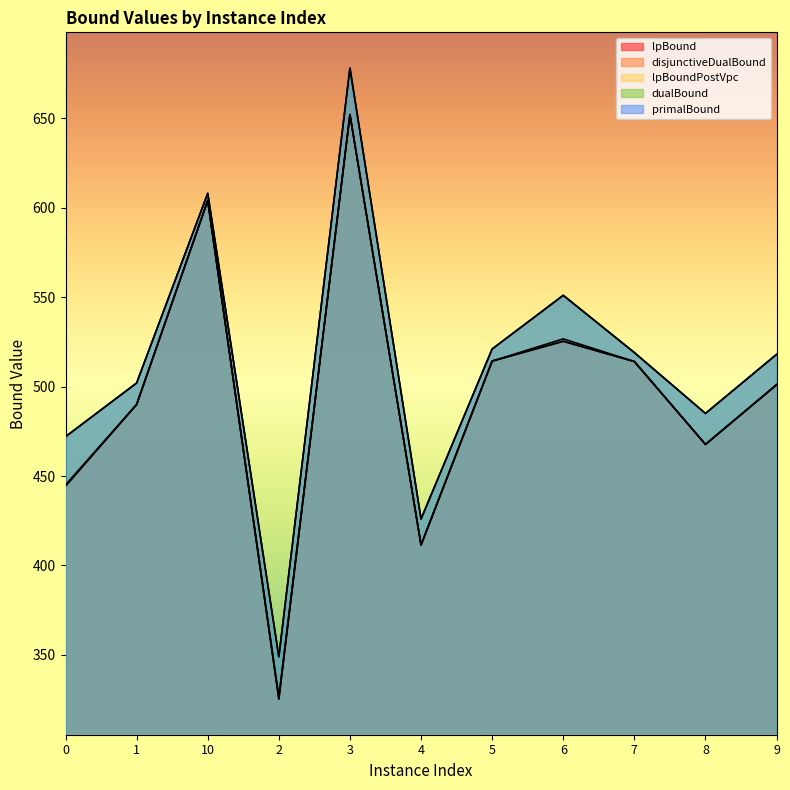

List the labels in order of primalBound value, largest first.

3, 10, 6, 5, 7, 9, 1, 8, 0, 4, 2